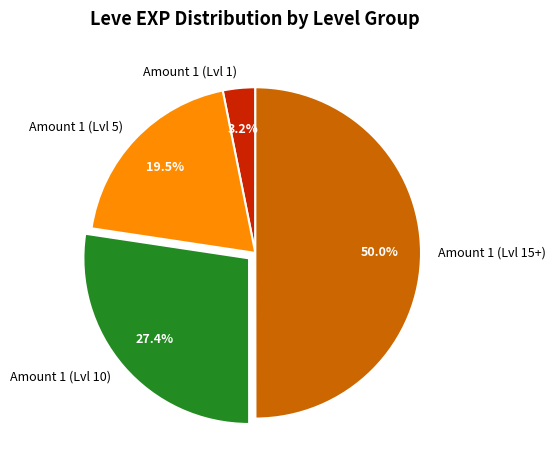

Does Amount 1 (Lvl 10) account for over 50% of the chart?

No